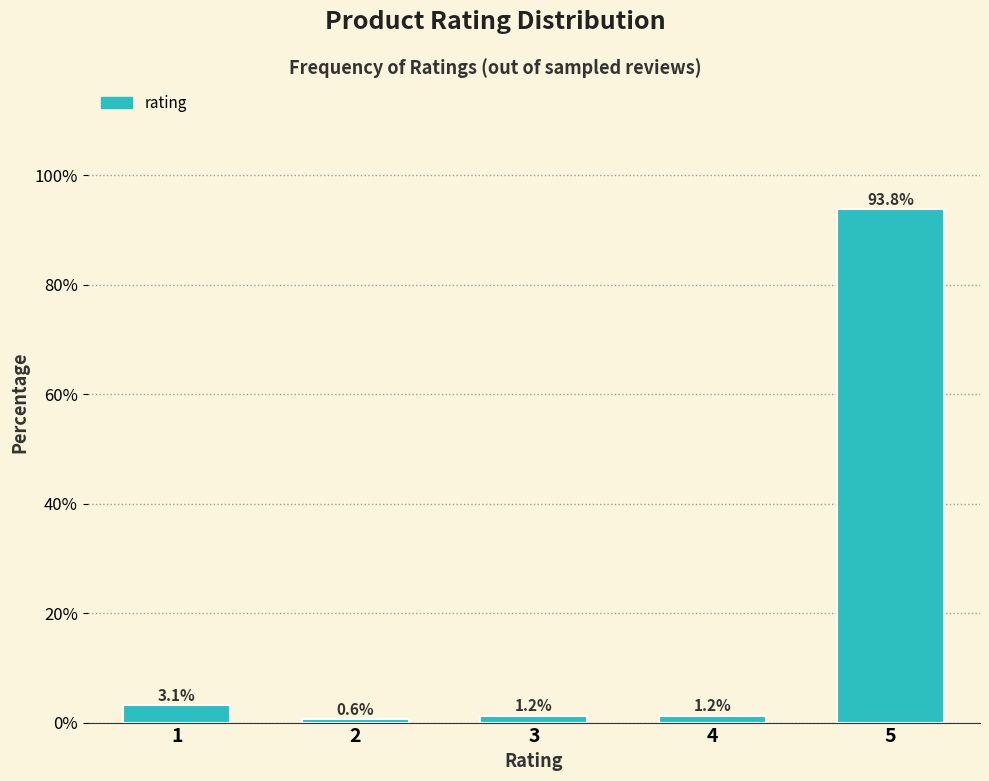

What is the change in value from 1 to 2?

-2.5